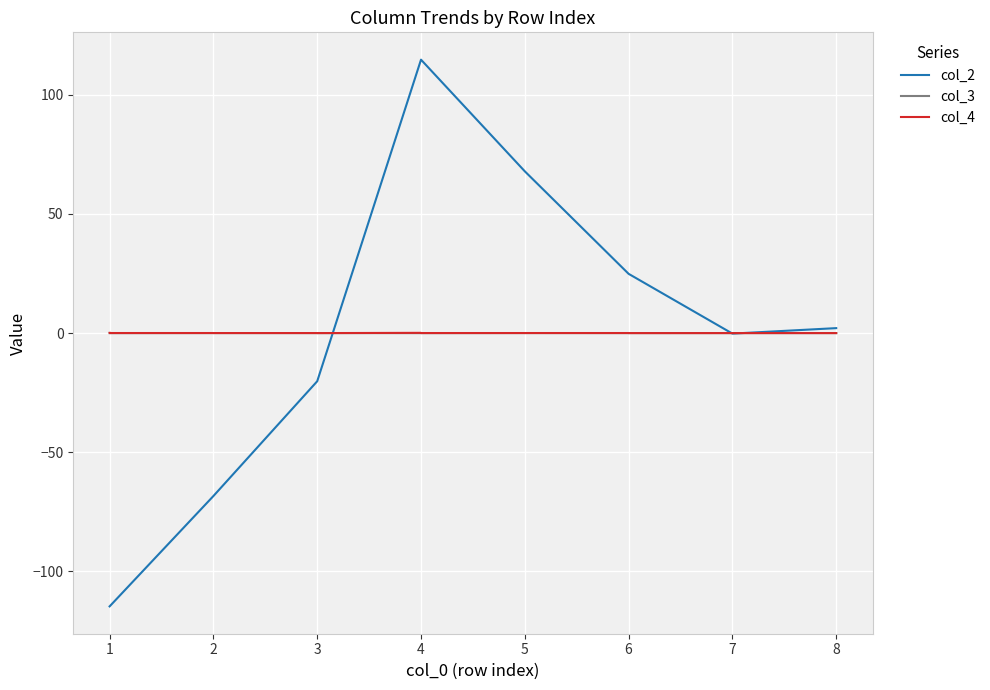

Is it true that col_3 equals -0.0 at 7?

False